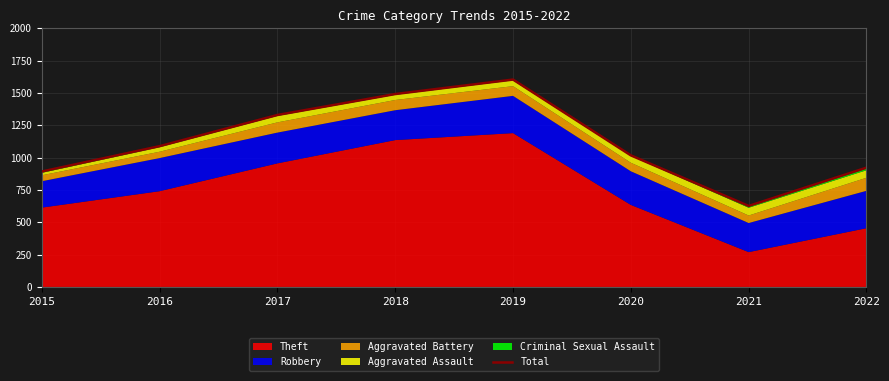

Reading left to right, what are all the values shown in this chart?

2015=892	2016=1088	2017=1329	2018=1491	2019=1603	2020=1017	2021=626	2022=922